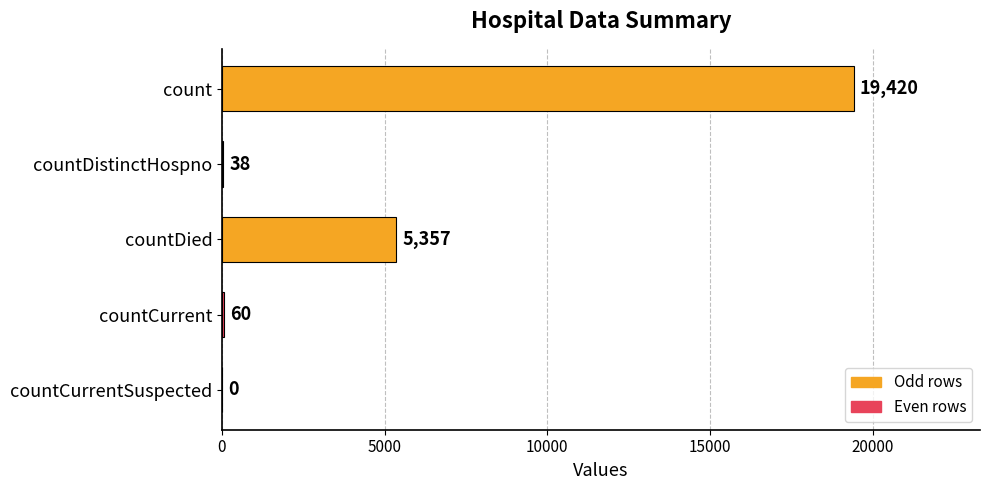

What is the sum of the values at count and countDistinctHospno?

19458